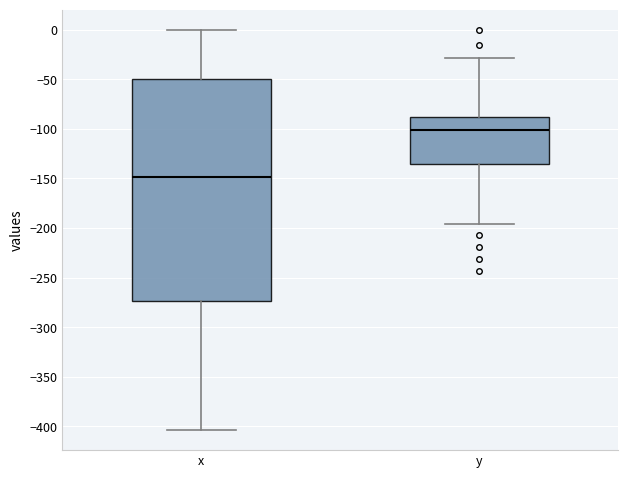

Which box has the lowest median line?

x